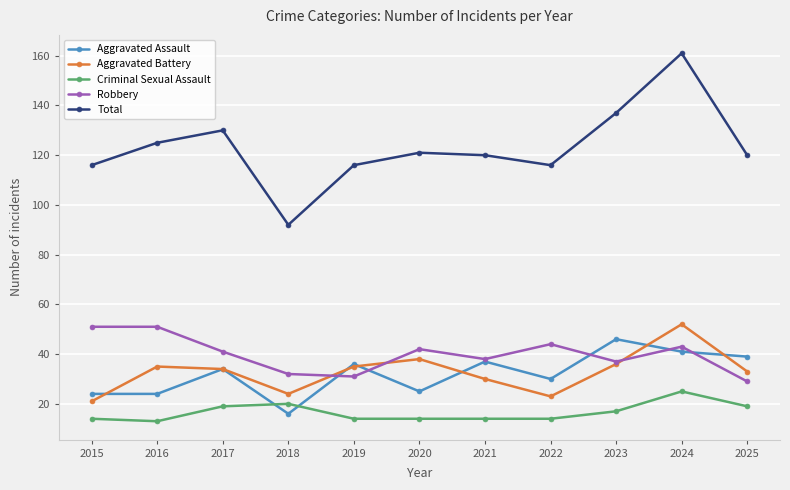

Is it true that Total equals 159 at 2025?

False